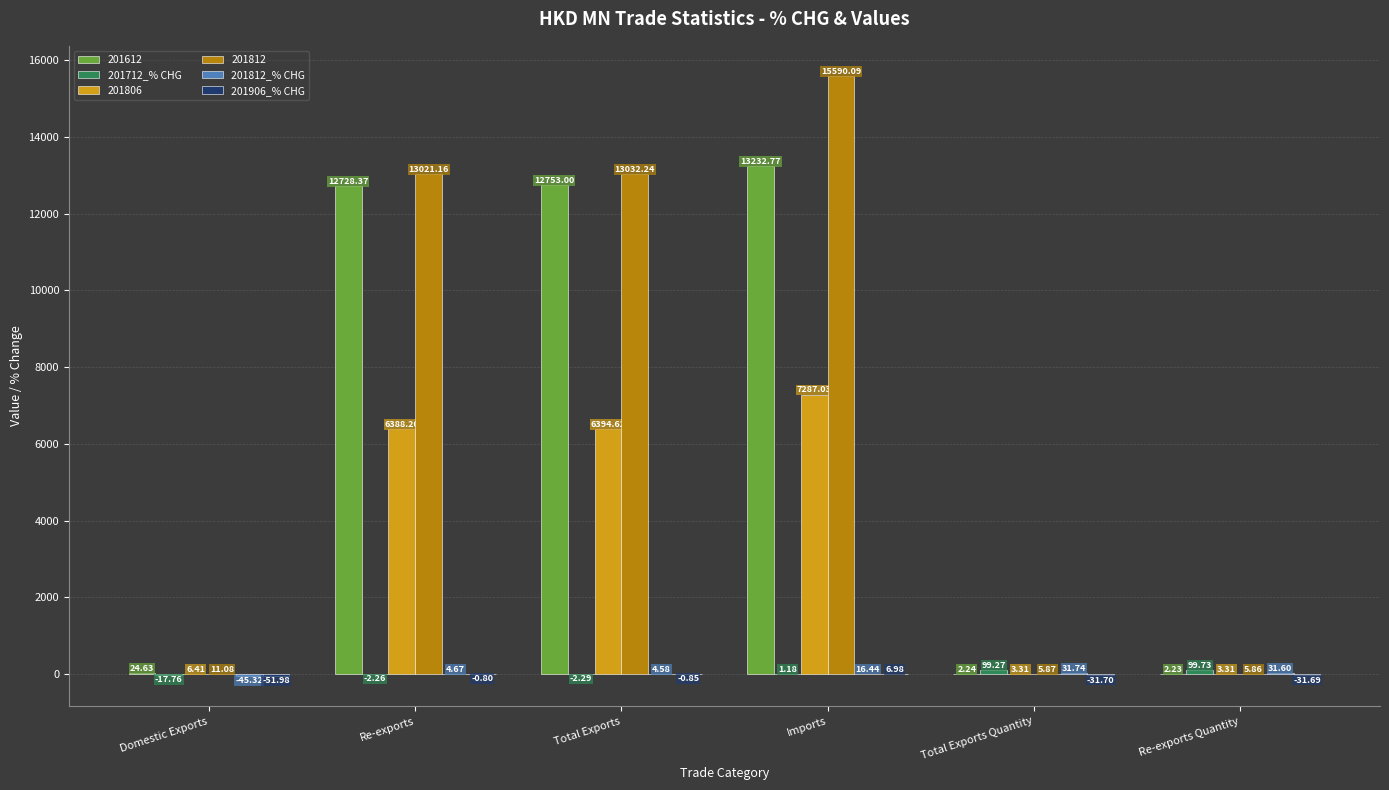

Which series changed the most between Total Exports and Total Exports Quantity?

201812